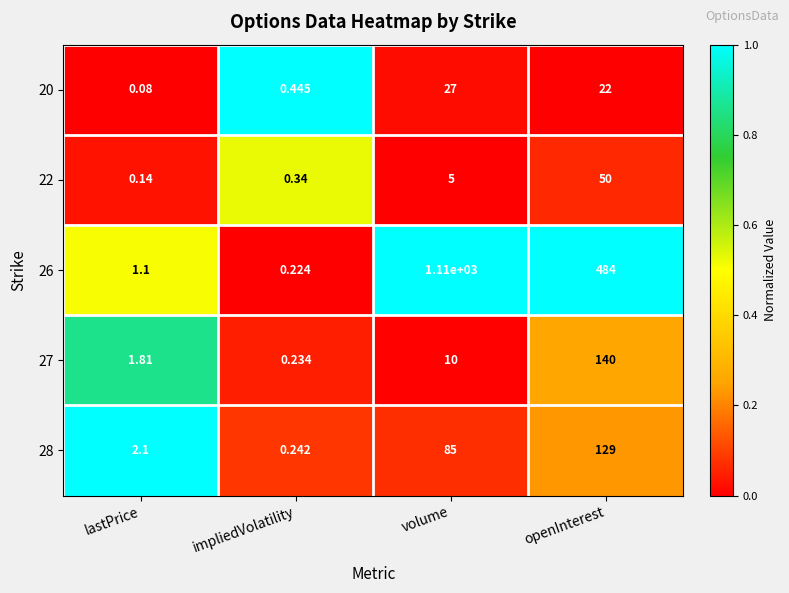

Rank the categories by 26 value from lowest to highest.

impliedVolatility, lastPrice, openInterest, volume